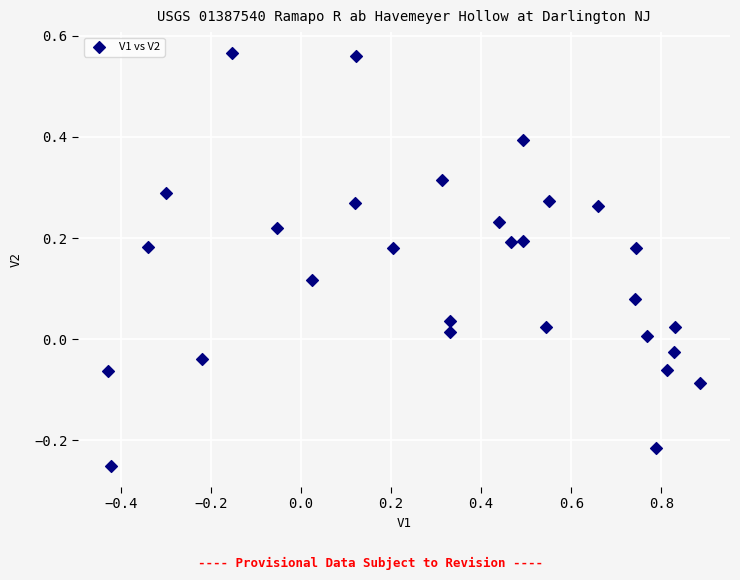

What is the range of Y values (max minus min)?

0.8